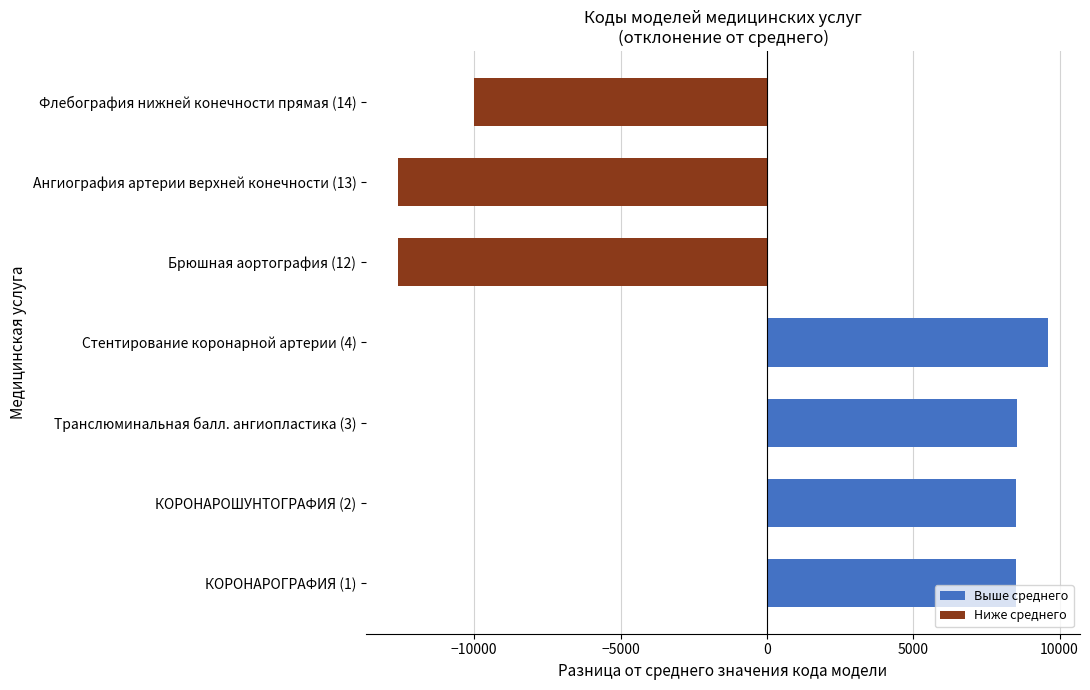

What is the sum of all Выше среднего values?

35181.4